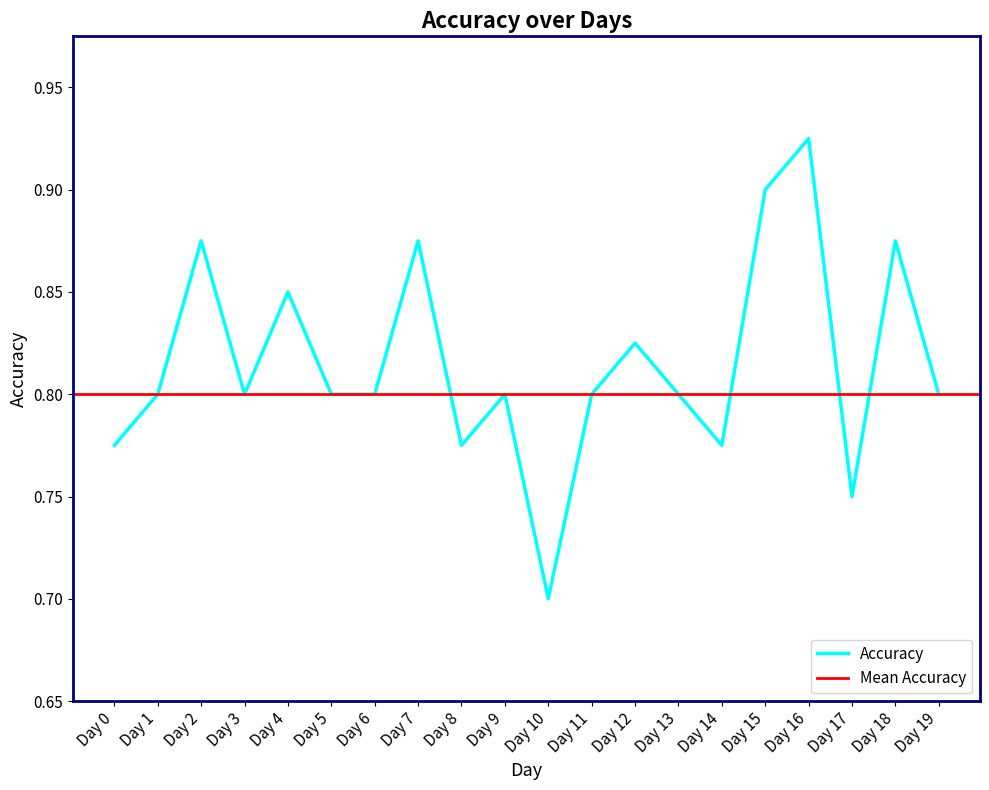

True or false: the data has more than 1 interior local peaks.

True